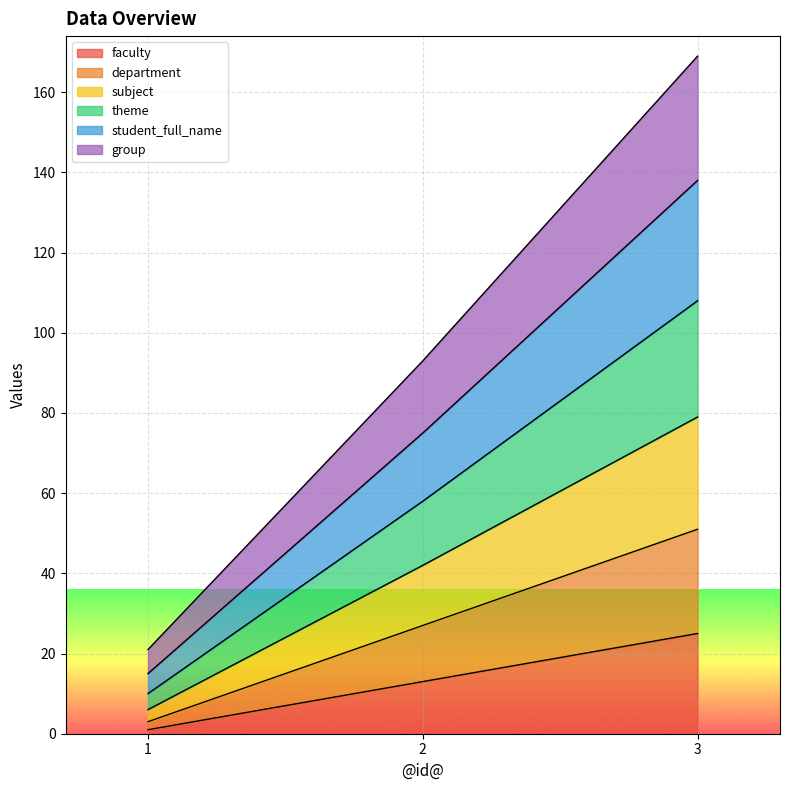

What is the maximum value for faculty?

25